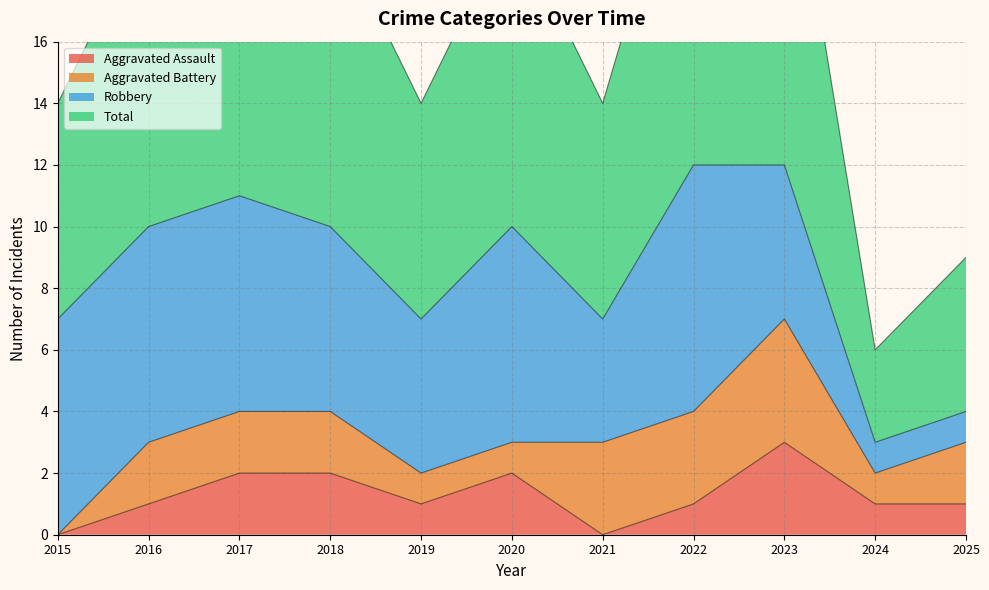

Where is the first local maximum for Aggravated Assault?

2020